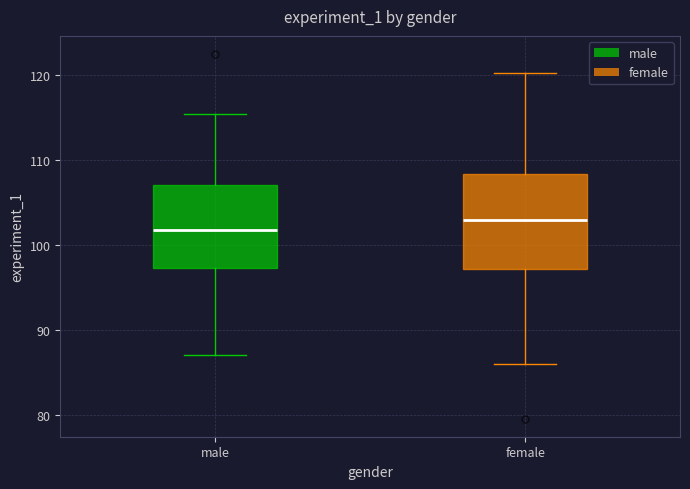

Where is the lower edge of the box for male on the y-axis? The values are not printed on the chart, so give them approximately, as read against the axis.

97